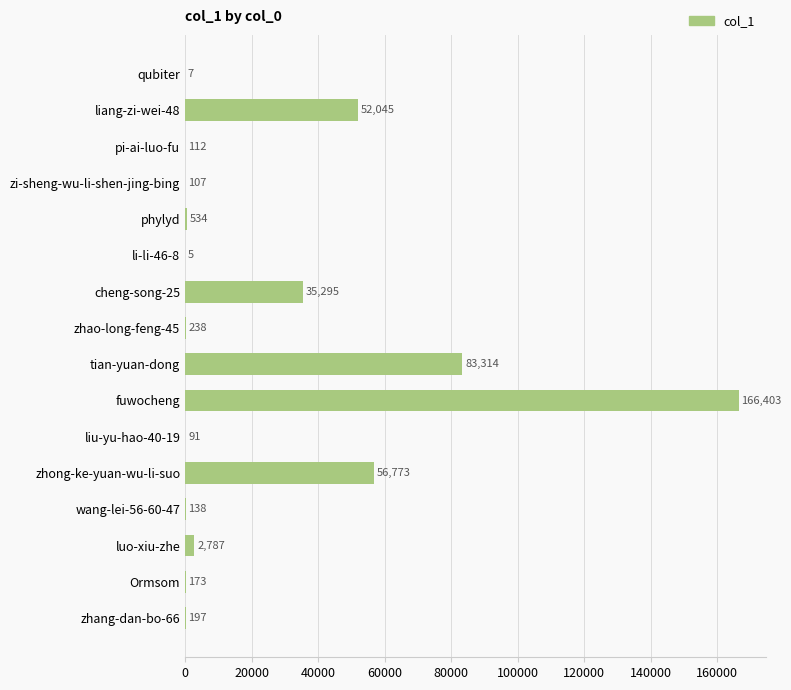

What is the sum of all values?

398219